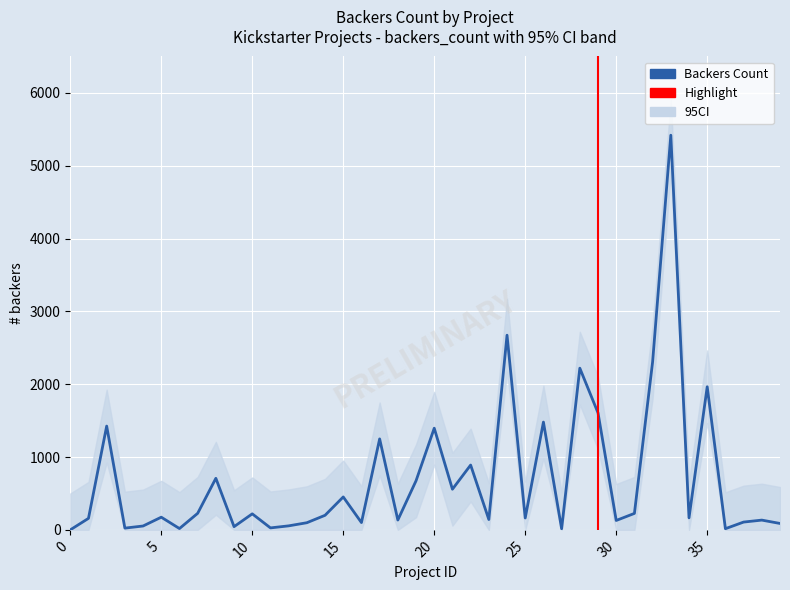

What is the sum of the ci_upper values at 30 and 34?

1294